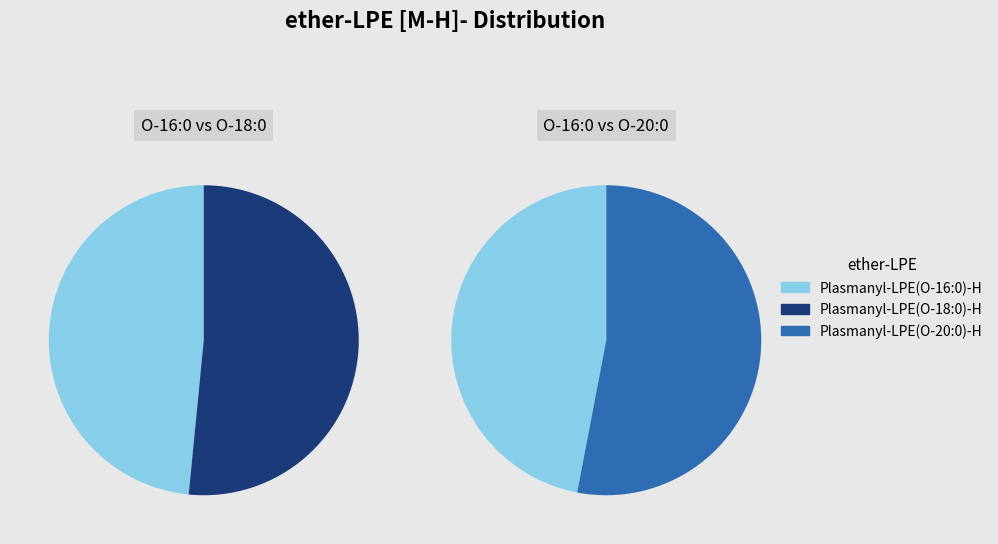

What is the largest slice in the pie chart?

Plasmanyl-LPE(O-20:0)-H